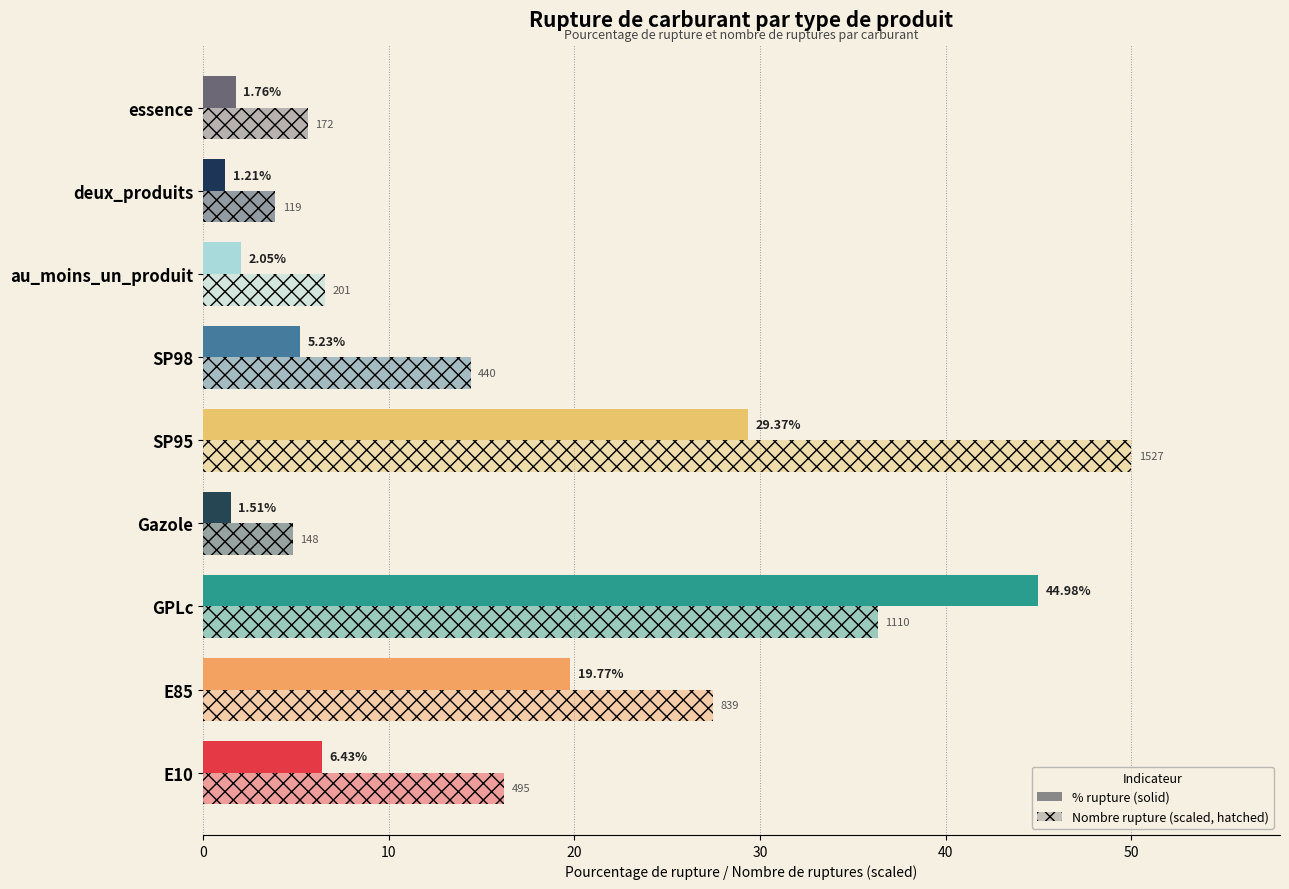

What position from the left is SP98?

6